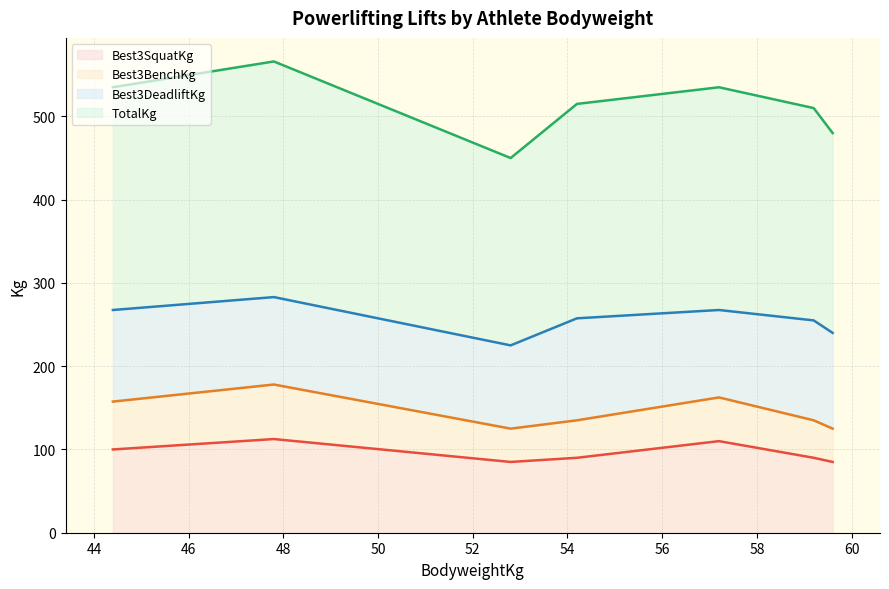

True or false: Best3DeadliftKg has a value of 105.0 at 48-Suzanne.

True